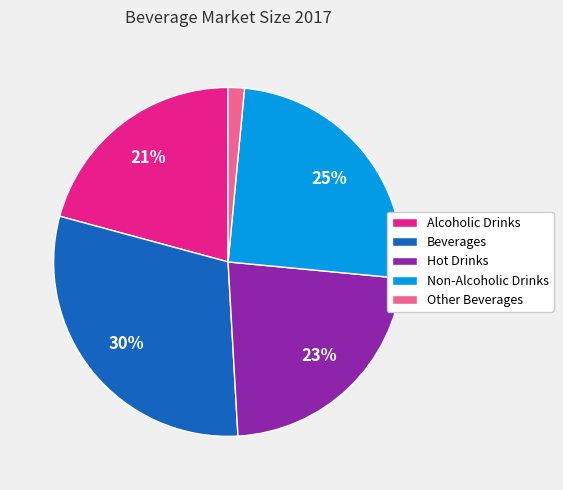

To the nearest percent, what portion does Hot Drinks represent?

23%